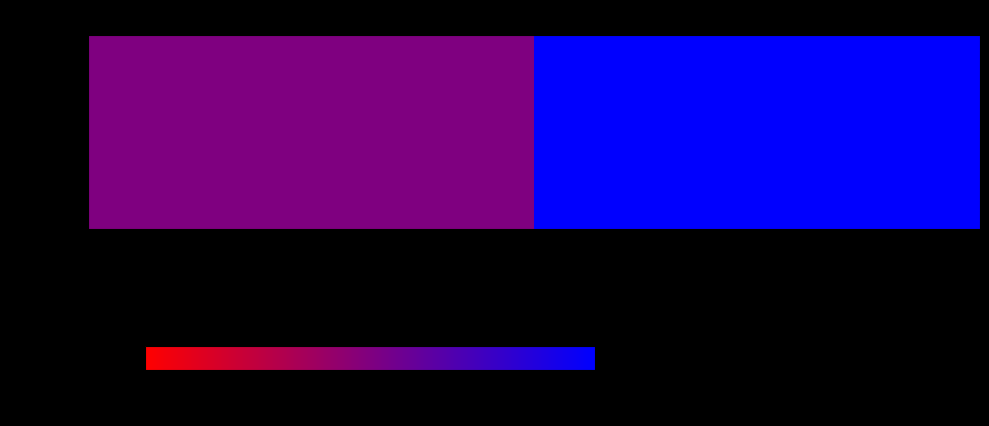

List the labels in order of value, largest first.

2024, 2023